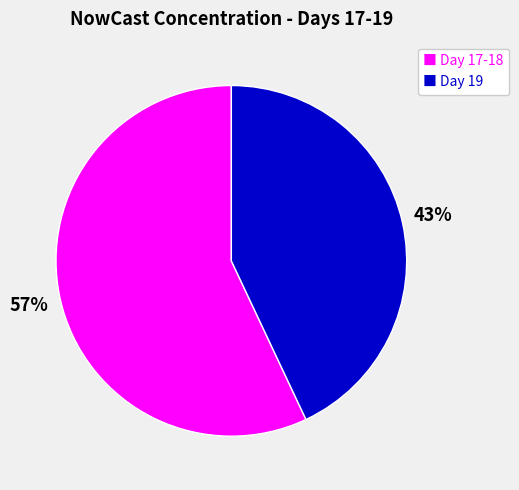

What is the smallest slice in the pie chart?

■ Day 19